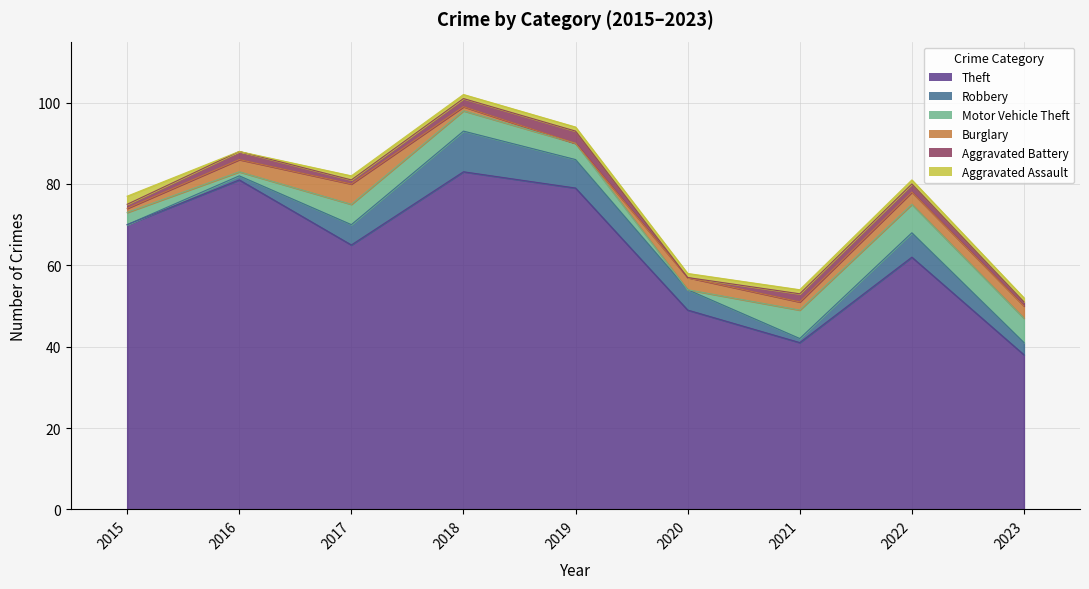

What is the value of the Aggravated Battery point at the 9th from the left?

1